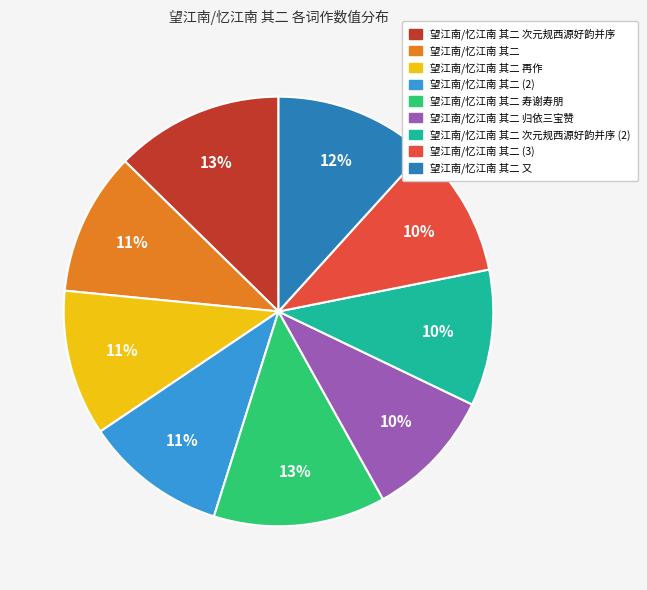

Does any single category account for the majority?

No